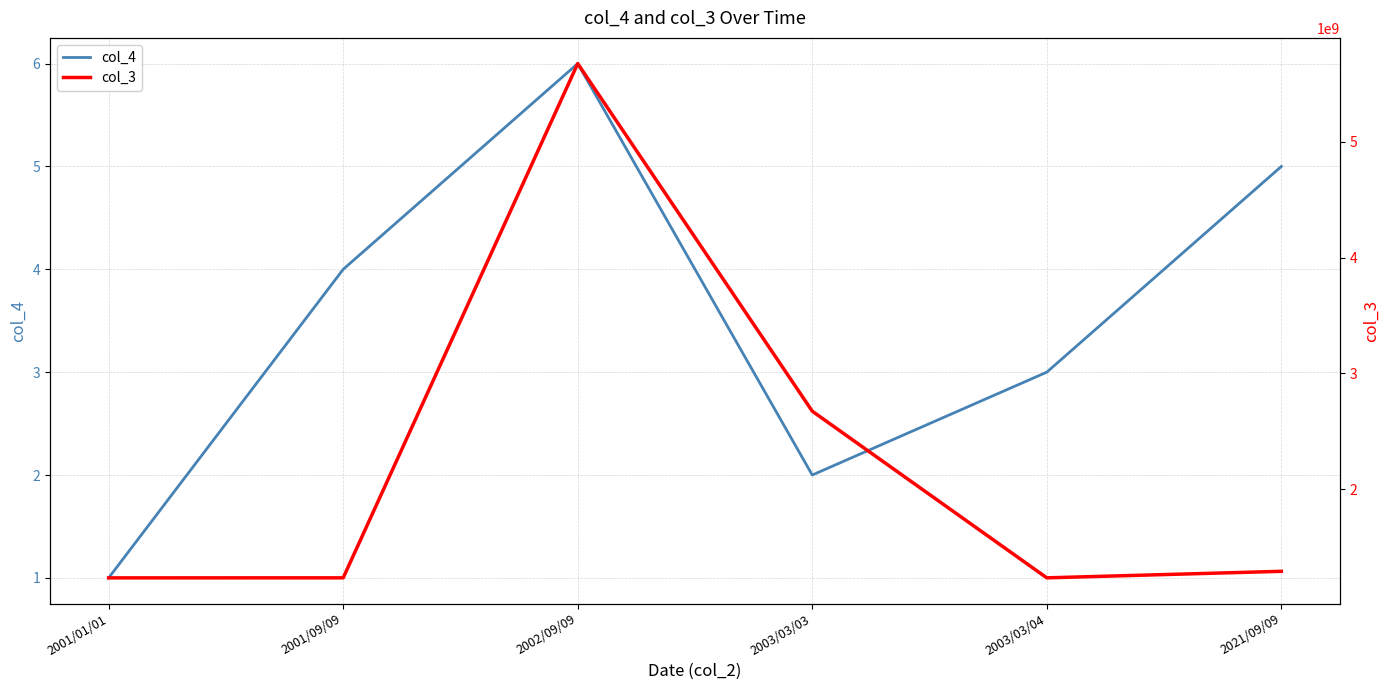

What is the value of the col_3 point at the 4th from the left?

2673898478